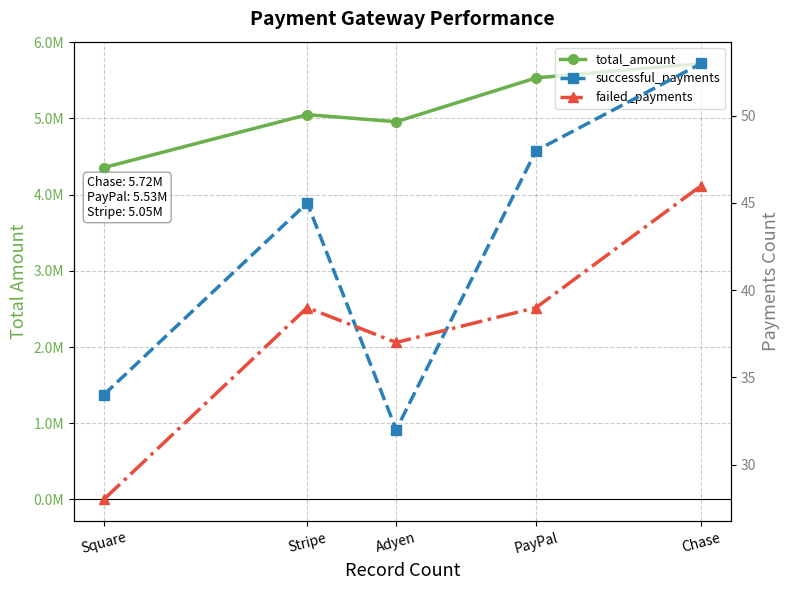

What is the approximate value of total_amount at Stripe?

5048724.2